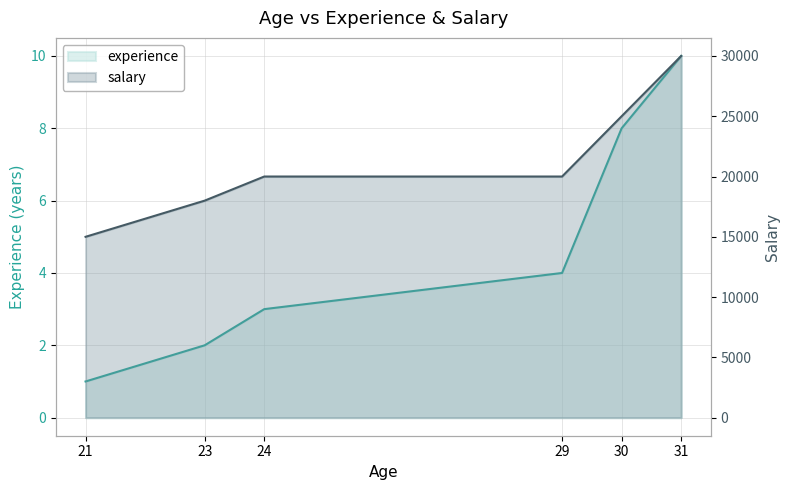

Which series has the largest total across all categories?

salary